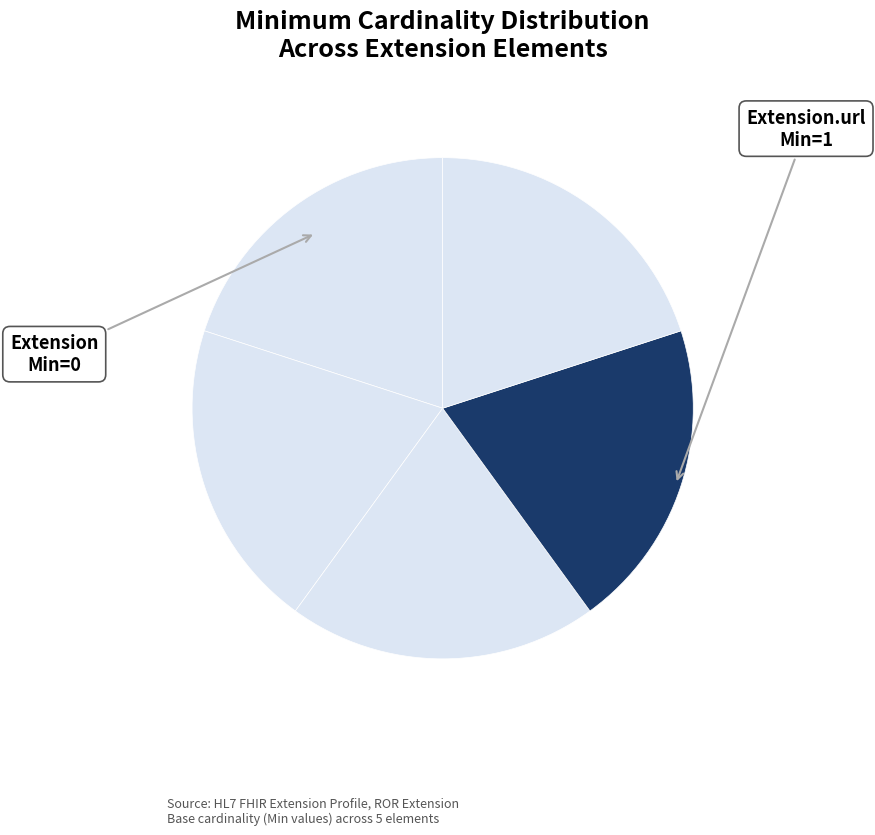

What is the largest slice in the pie chart?

Extension.url